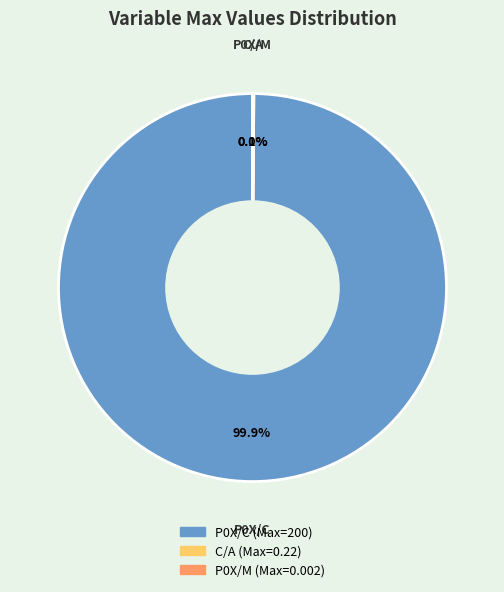

Is P0X/C the majority of the pie?

Yes